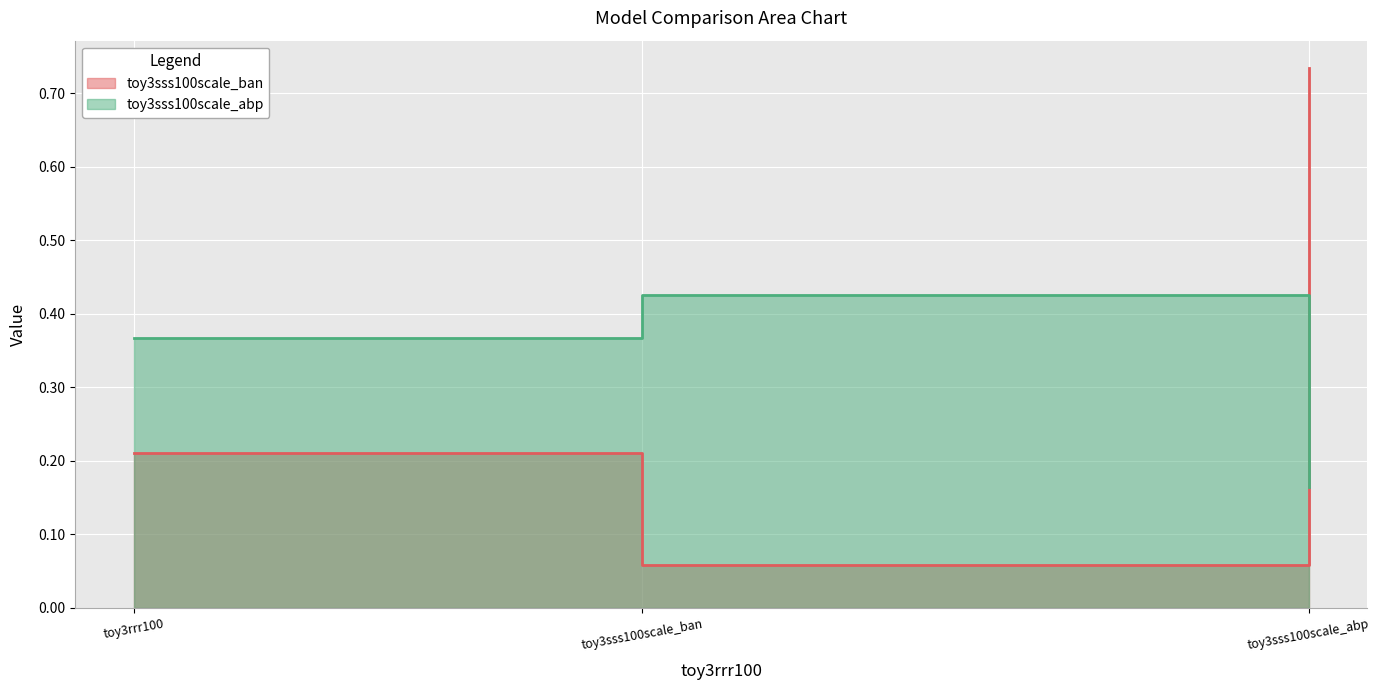

What is the difference between the toy3sss100scale_abp values at toy3sss100scale_abp and toy3sss100scale_ban?

0.3